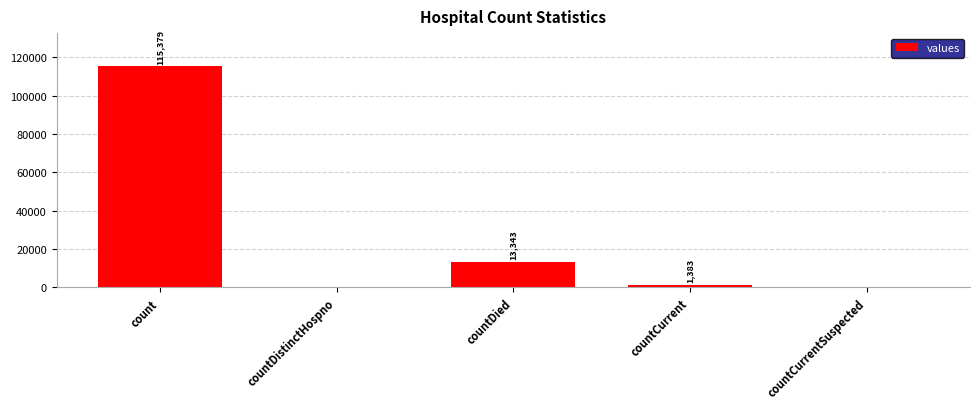

How many distinct data groups are displayed?

1